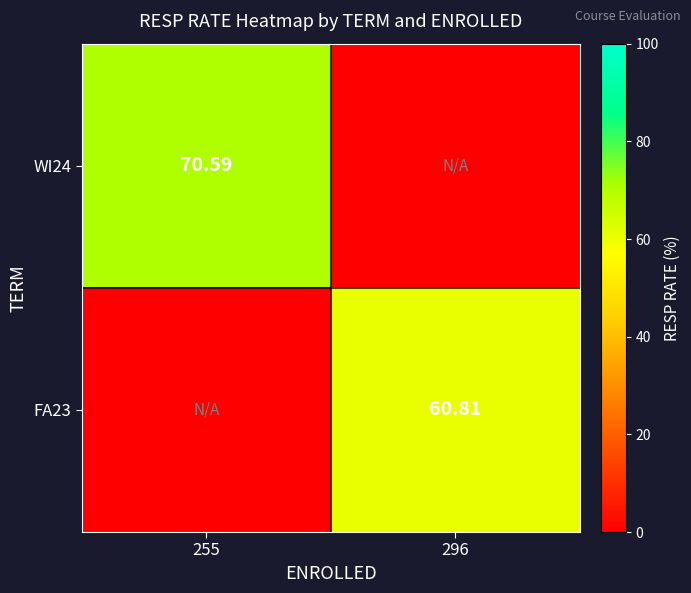

Between 255 and 296, which is larger?

255